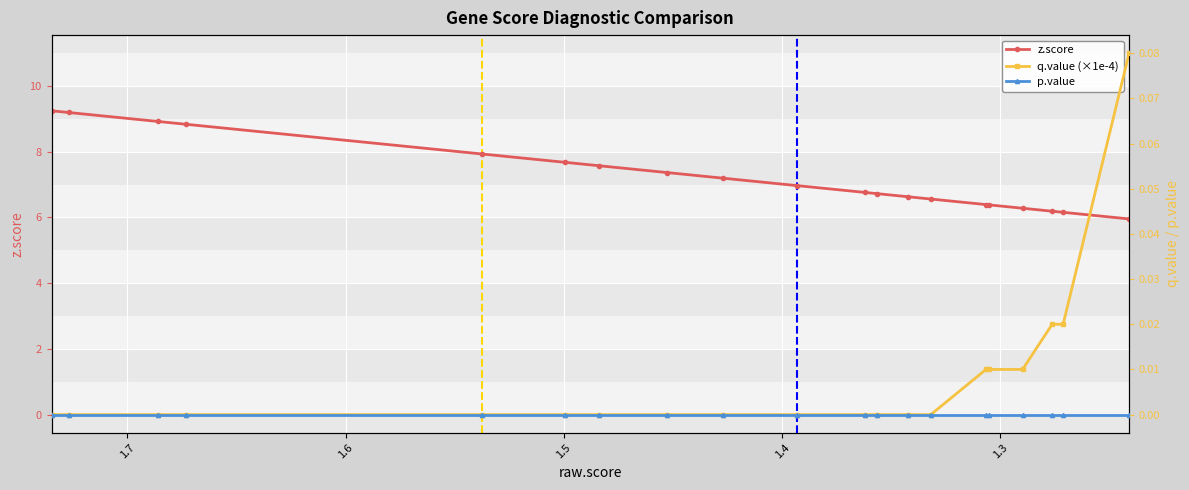

How many lines are shown in the chart?

3